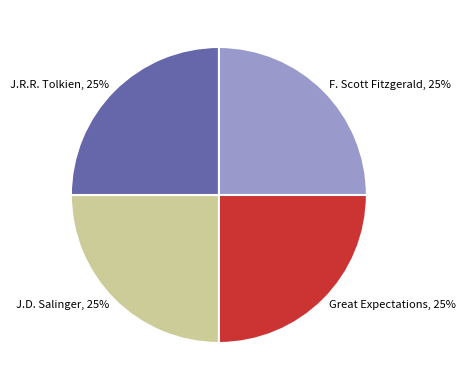

Approximately how many times larger is the value at F. Scott Fitzgerald, 25% compared to J.D. Salinger, 25%?

1.0